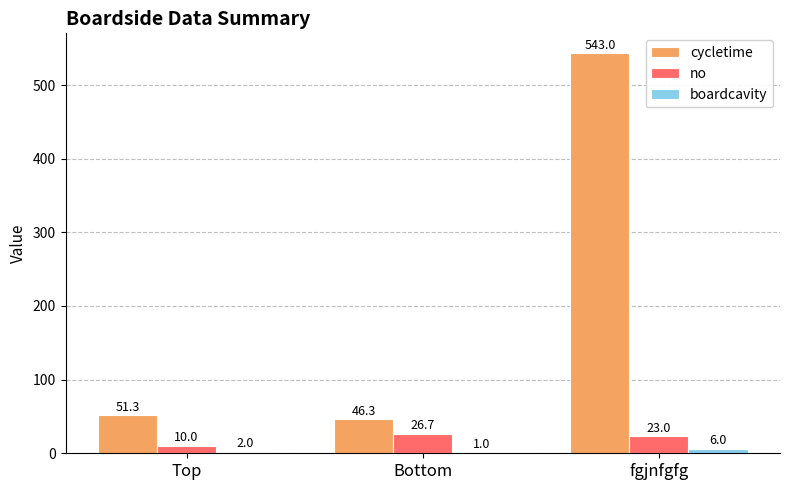

Between Top and Bottom, which series saw the biggest shift?

no